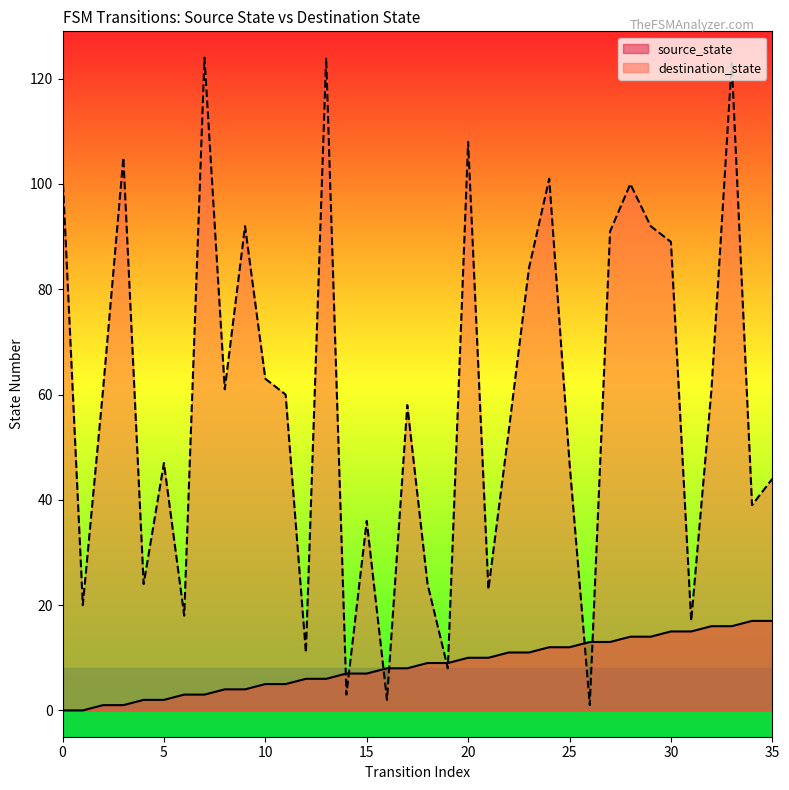

Which series reaches the maximum Y coordinate?

destination_state